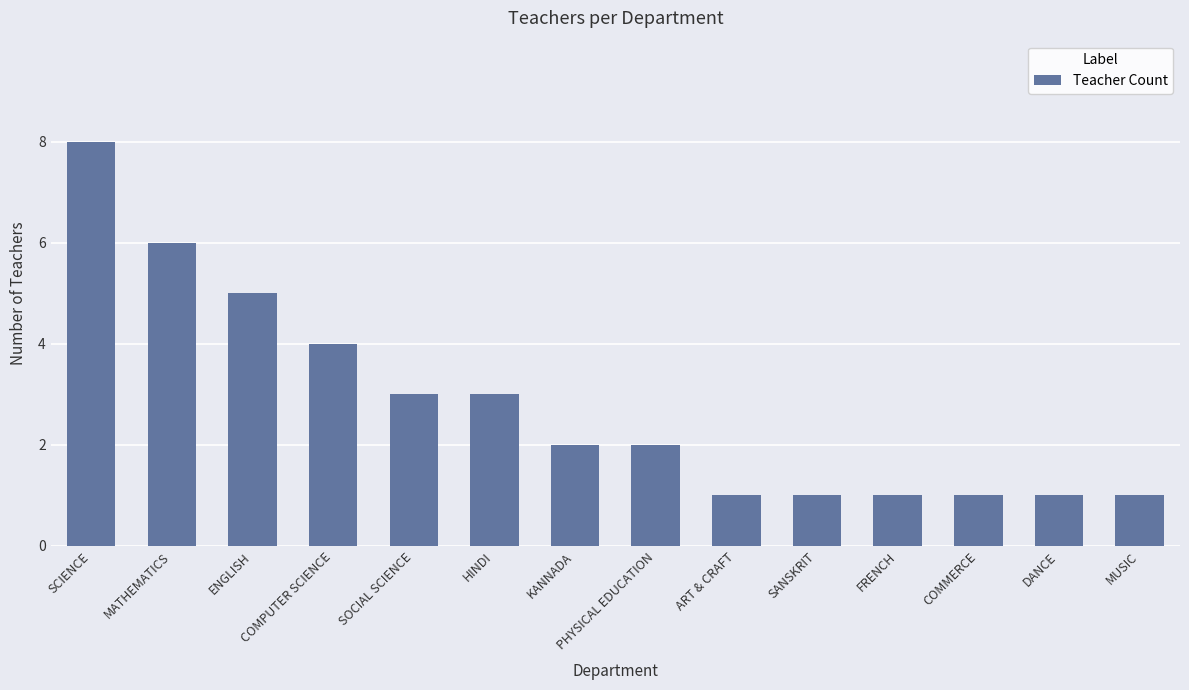

What is the value of the 7th bar from the left?

2